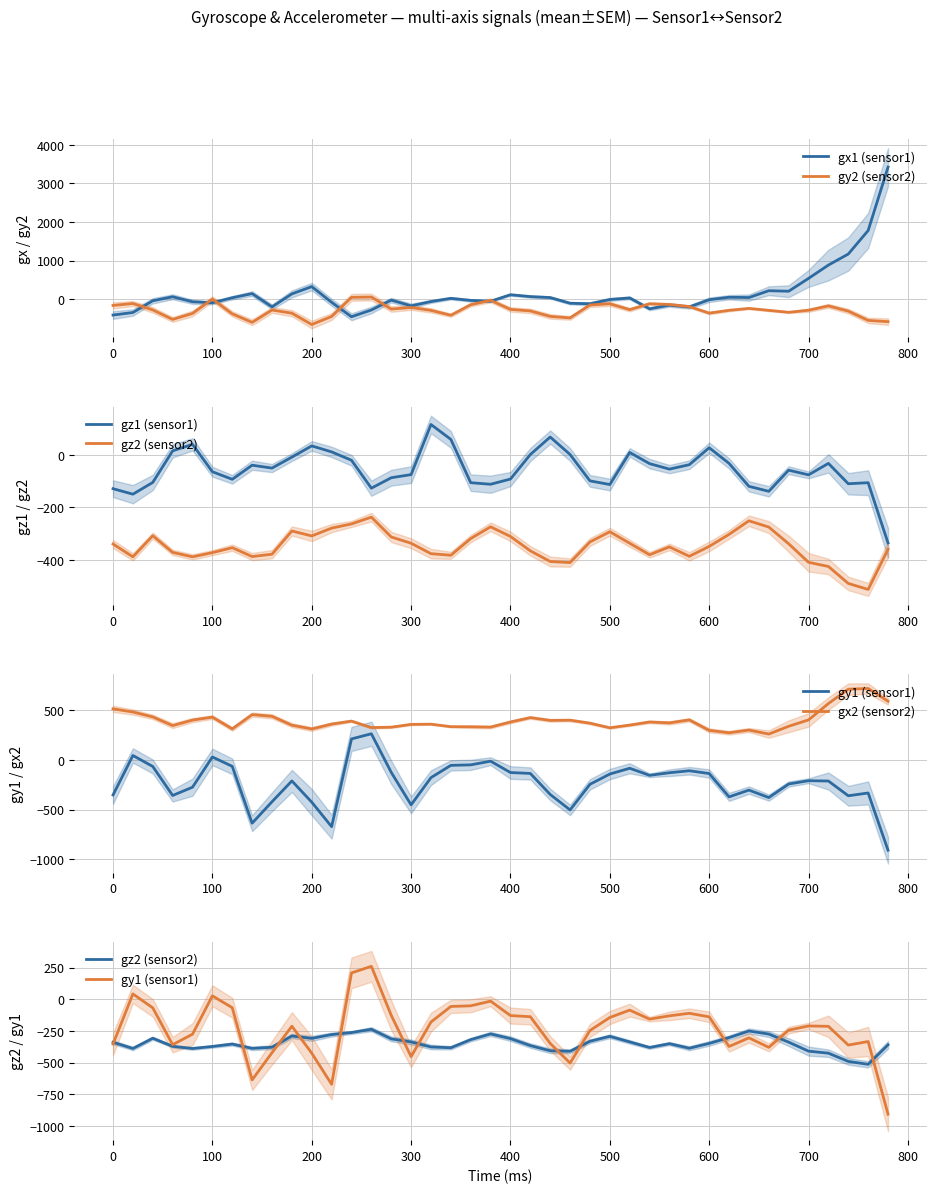

The gx1 (sensor1) series shows -173 at 300. True or false?

True